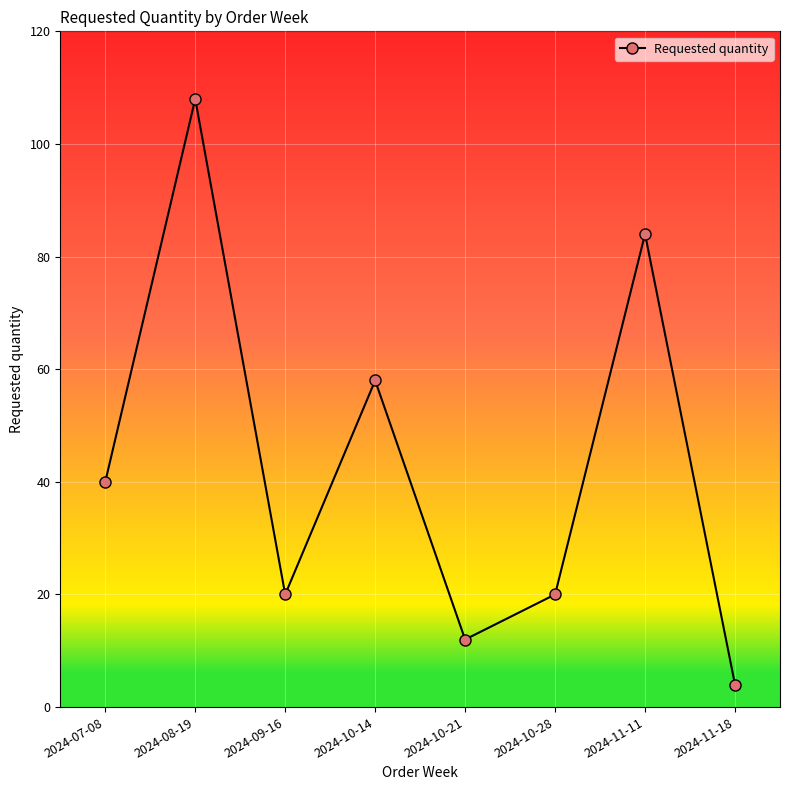

Does the chart have visible grid lines?

Yes